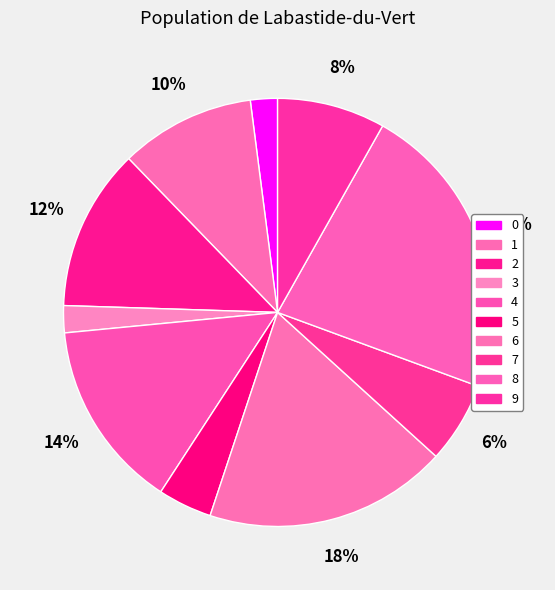

Does 5 account for over 50% of the chart?

No